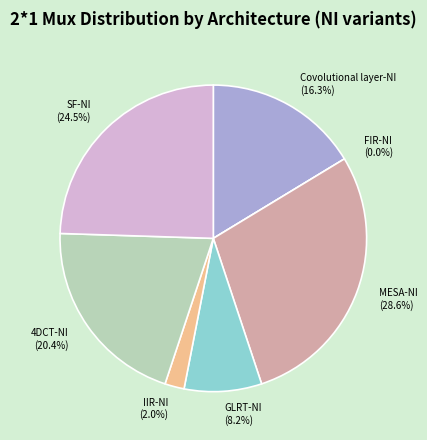

What is the largest slice in the pie chart?

MESA-NI